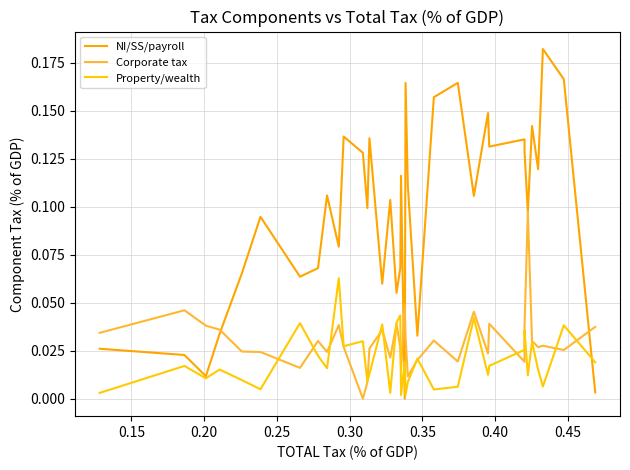

How many lines are shown in the chart?

3